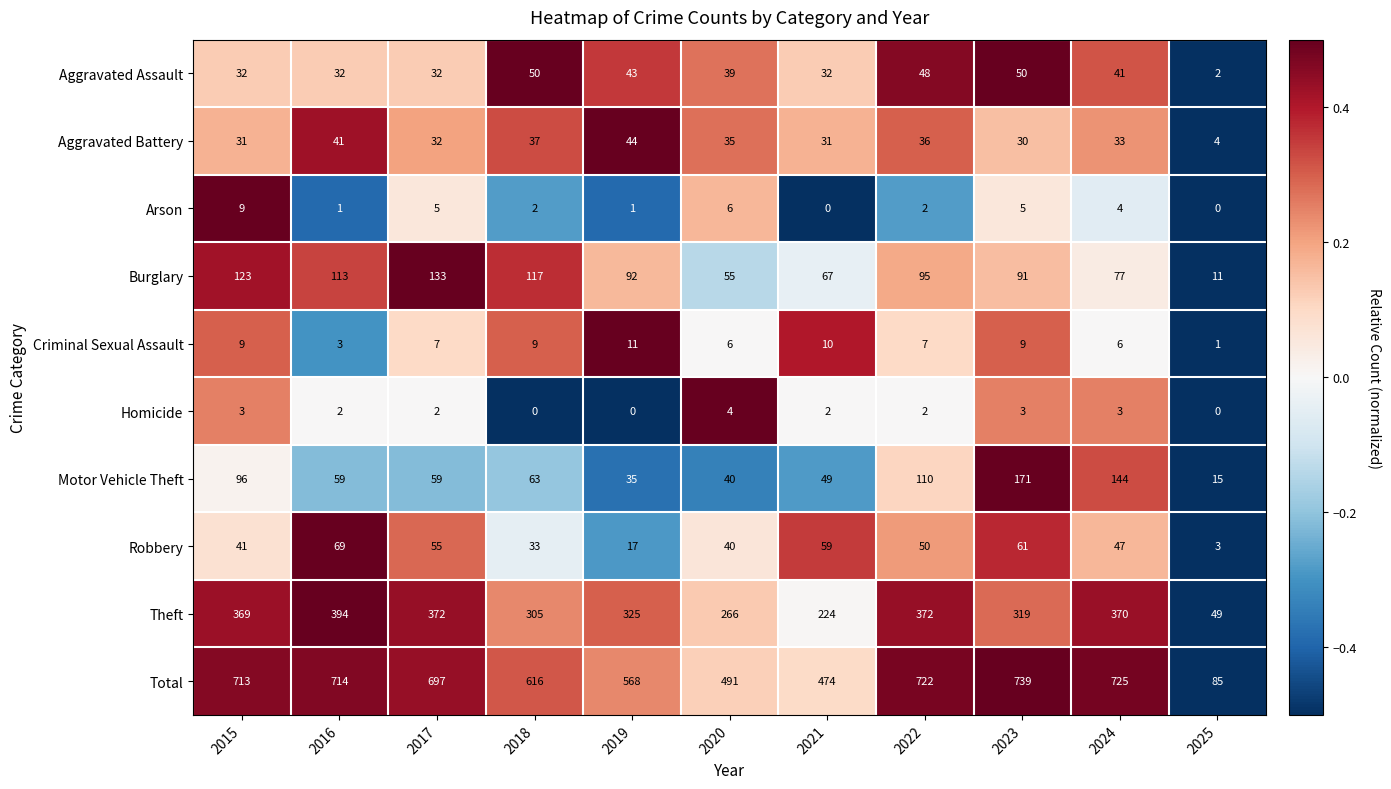

What is the total value across all series at 2015?

1426